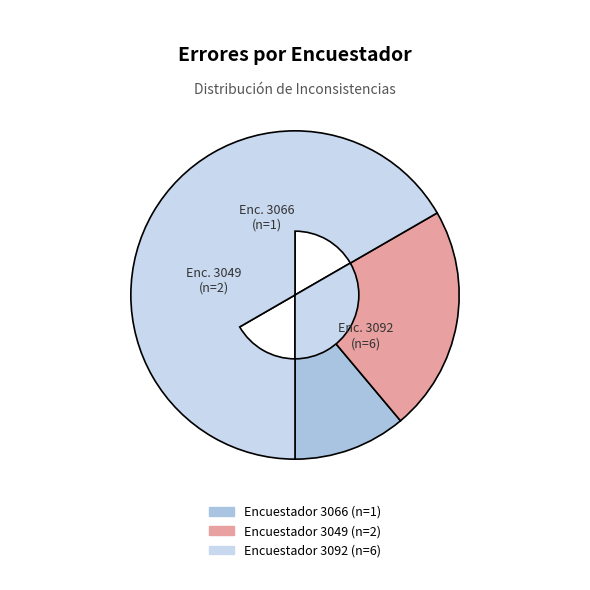

Does any single category account for the majority?

Yes